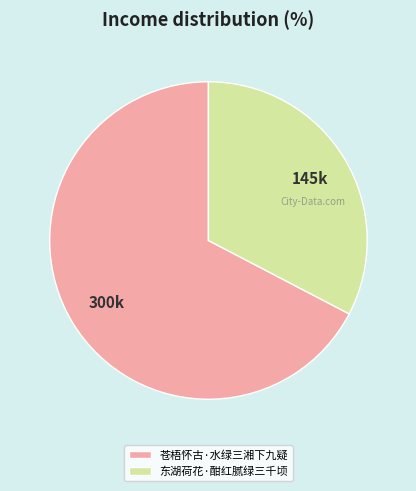

What is the smallest slice in the pie chart?

东湖荷花·酣红腻绿三千顷